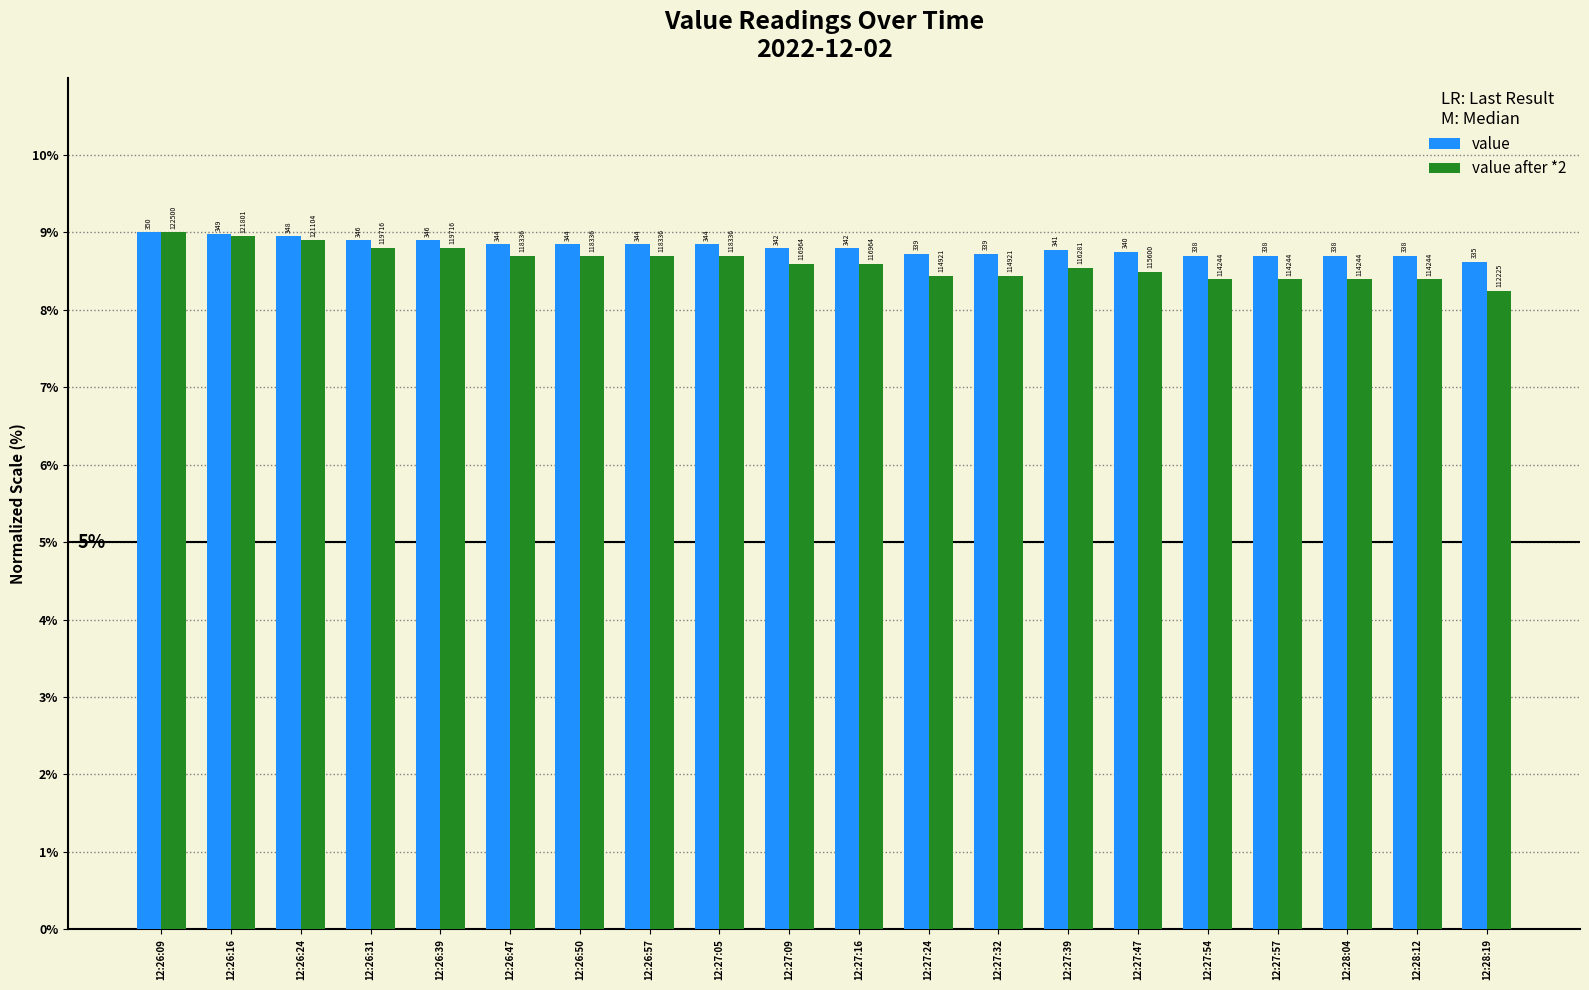

Does the chart contain stacked bars?

No